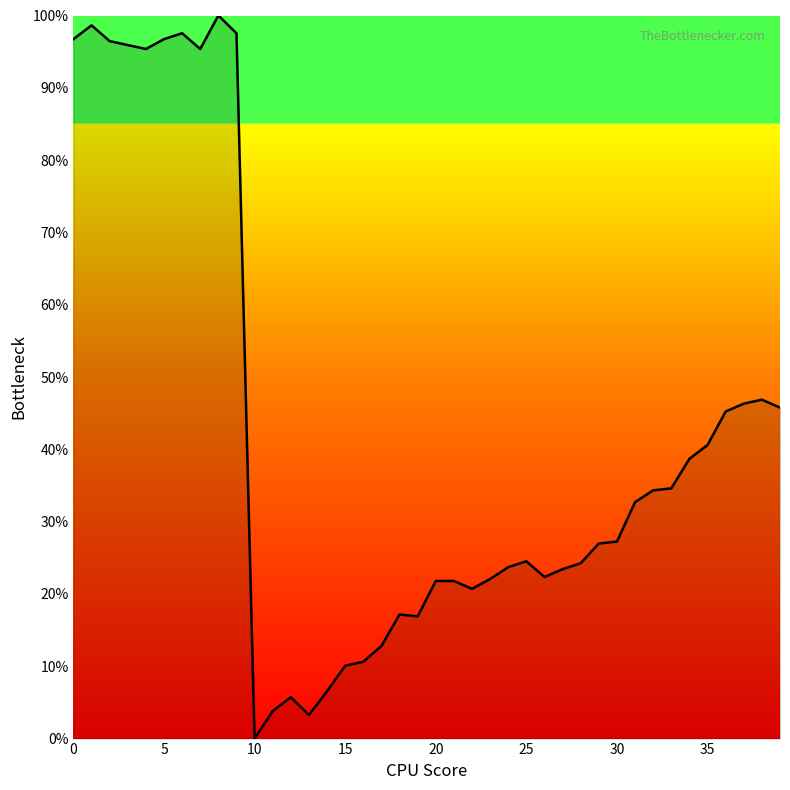

What is the maximum value shown in the chart?

100.0